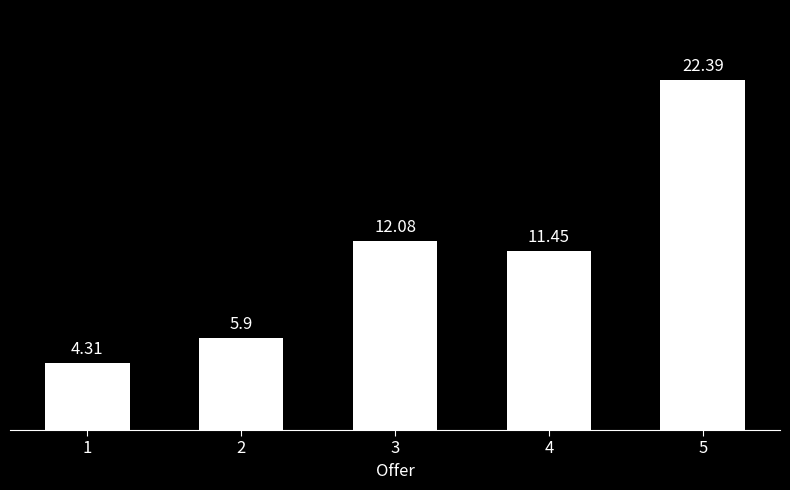

What is the change in value from 2 to 3?

+6.2